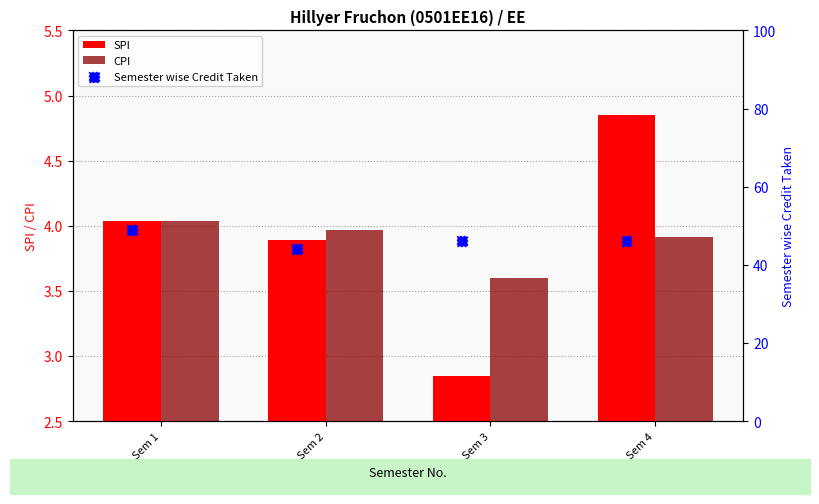

Is the value of SPI at Sem 4 greater than the value of CPI at Sem 1?

Yes